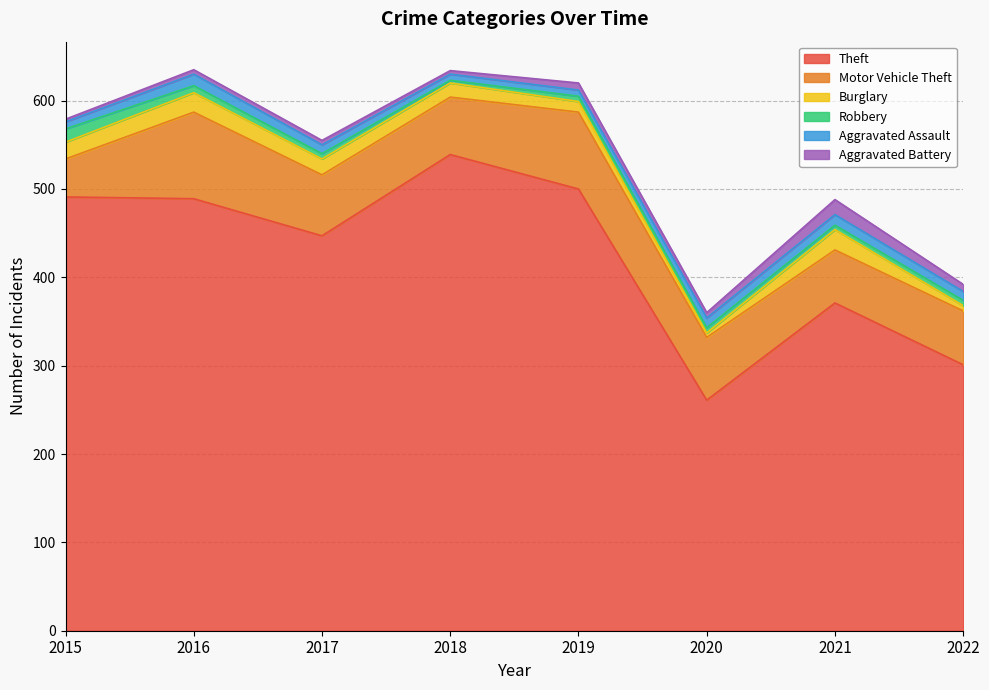

Between which two adjacent categories do Robbery and Aggravated Assault first intersect?

2015 and 2016